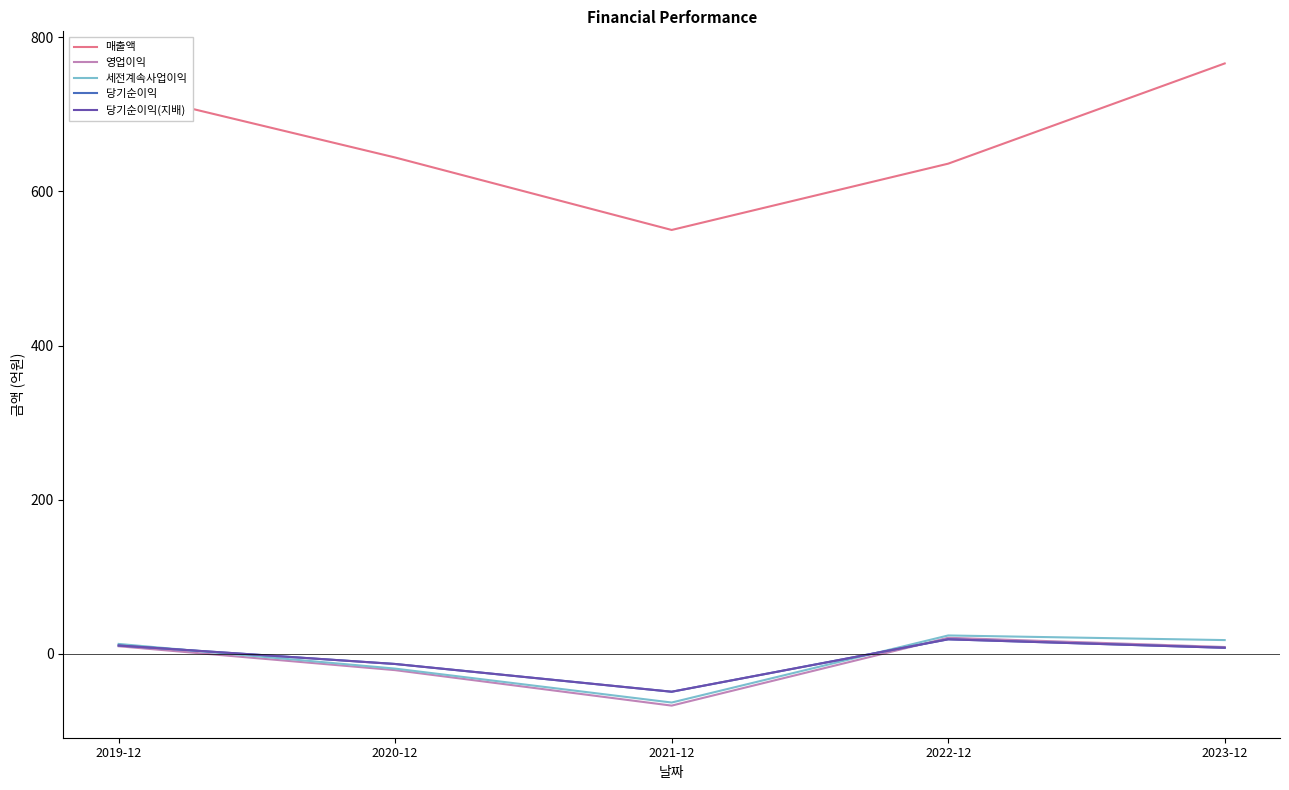

Reading left to right, list all the values displayed in this chart.

매출액: 730	644	550	636	766
영업이익: 10	-21	-67	21	9
세전계속사업이익: 13	-19	-63	24	18
당기순이익: 11	-13	-49	19	8
당기순이익(지배): 11	-13	-49	19	8